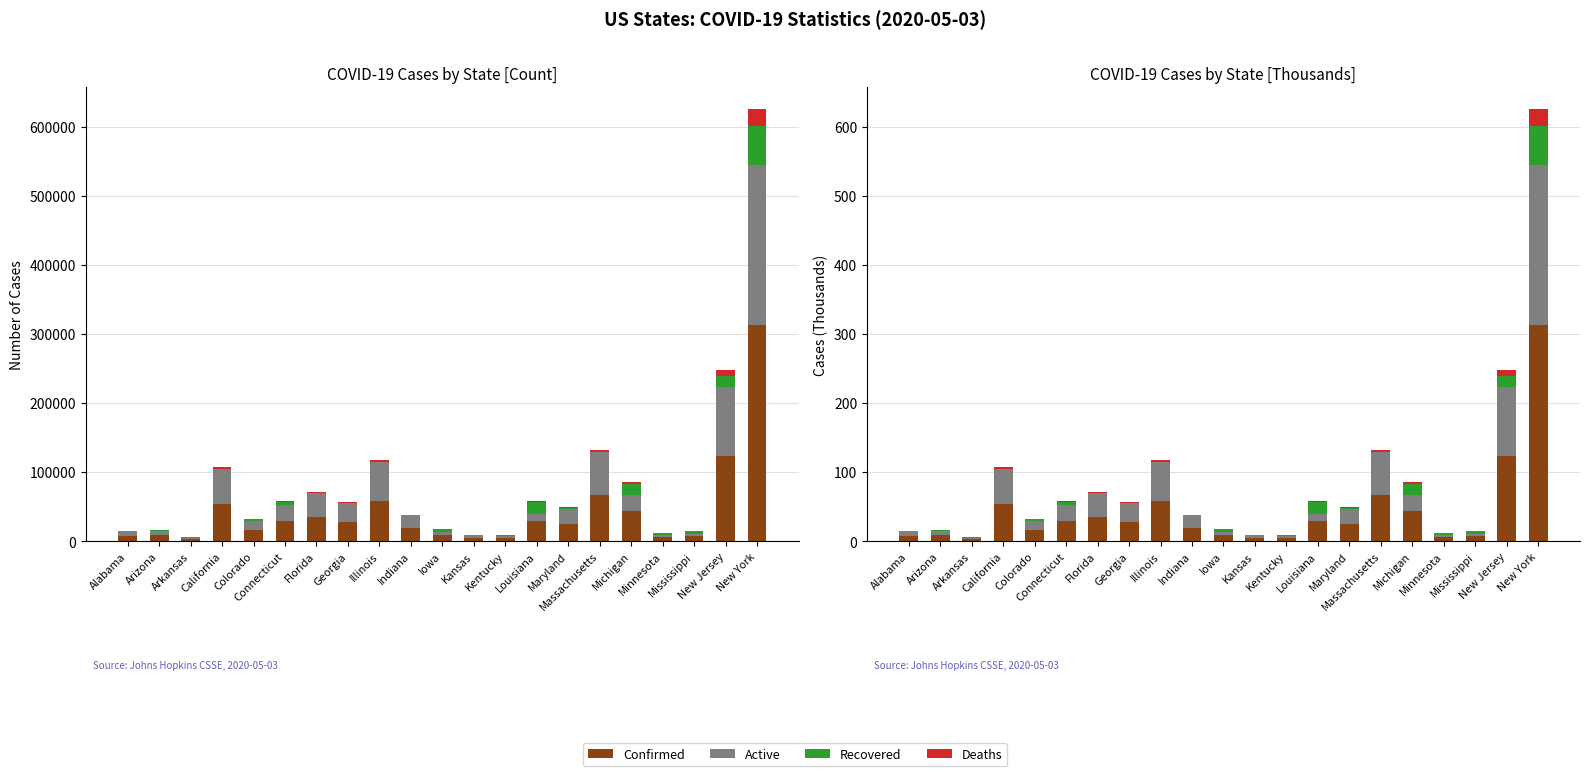

Which series changed the most between Mississippi and New York?

Confirmed